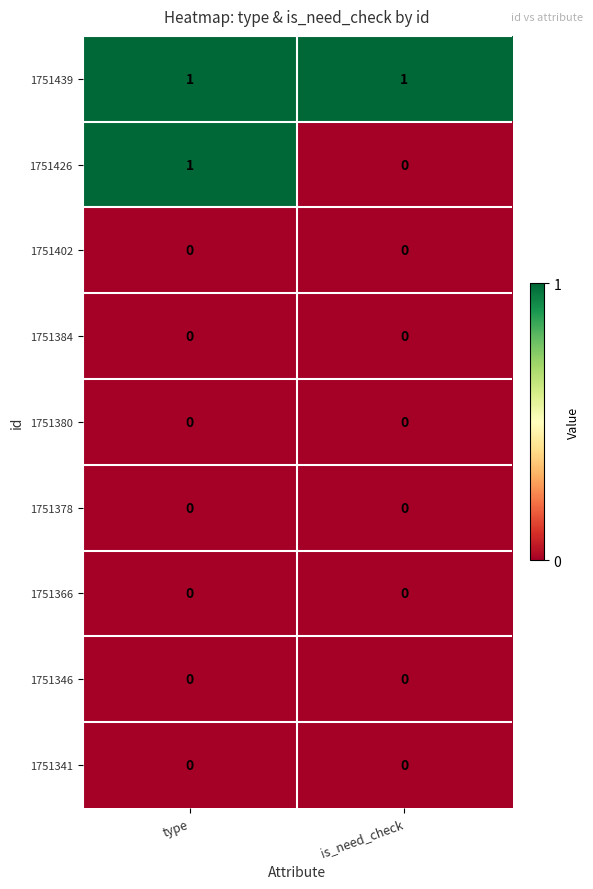

The value of 1751346 at type is 0. True or false?

True